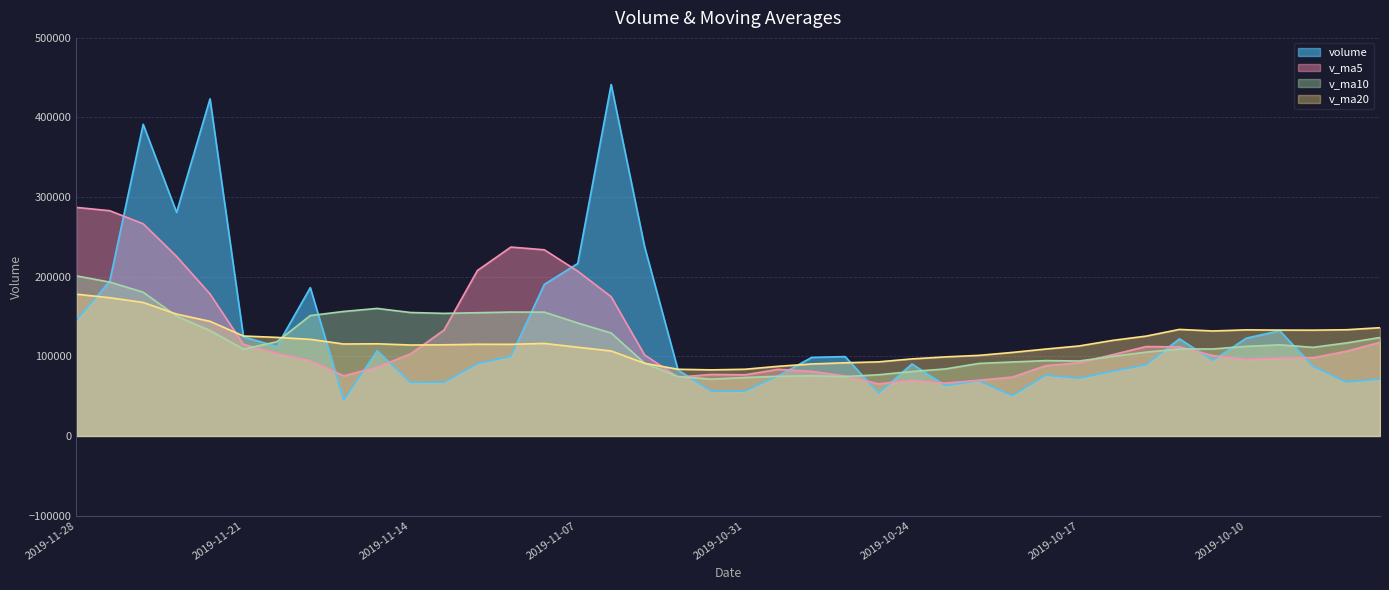

At which category is the sum across all series the highest?

2019-11-26